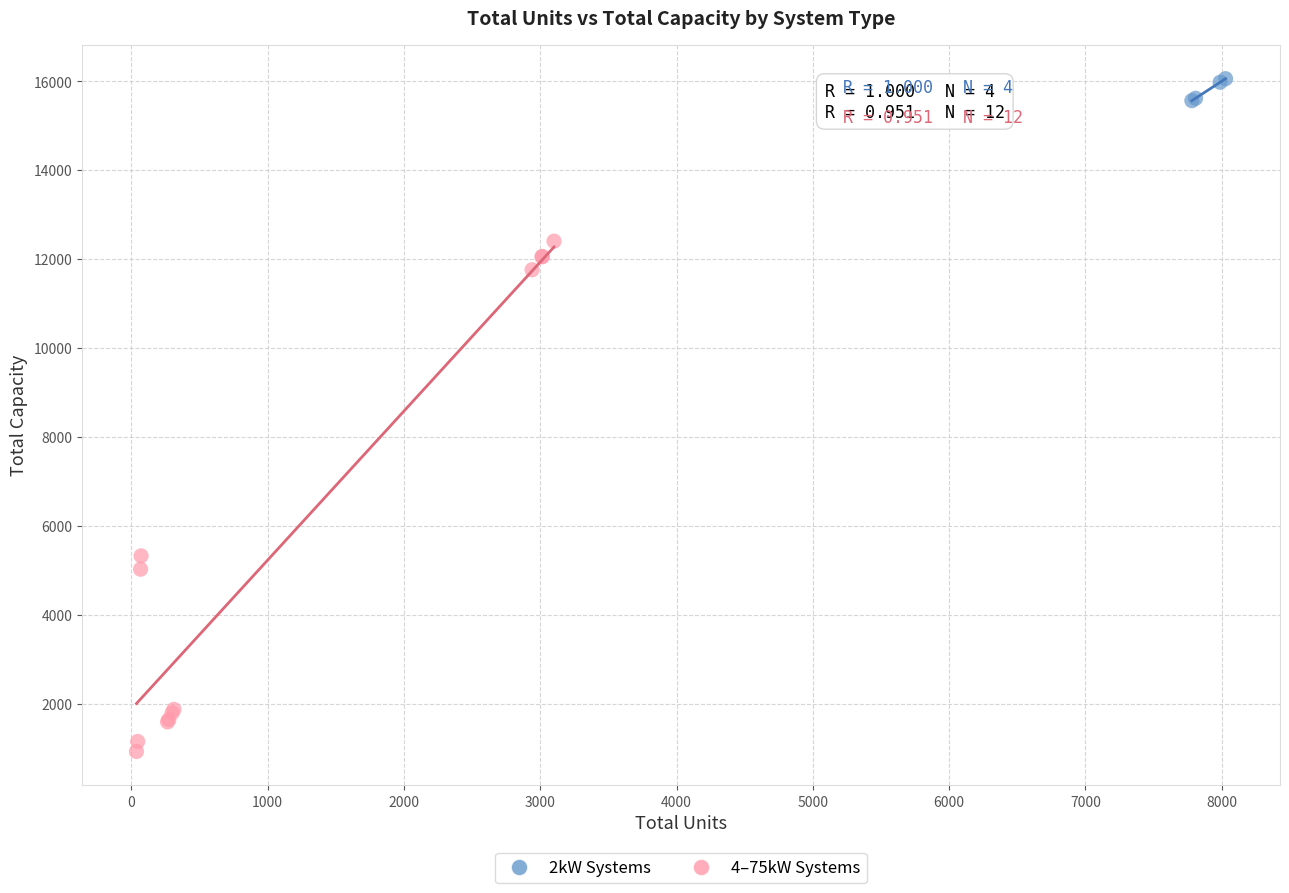

Which series contains the lowest Y value?

4–75kW Systems